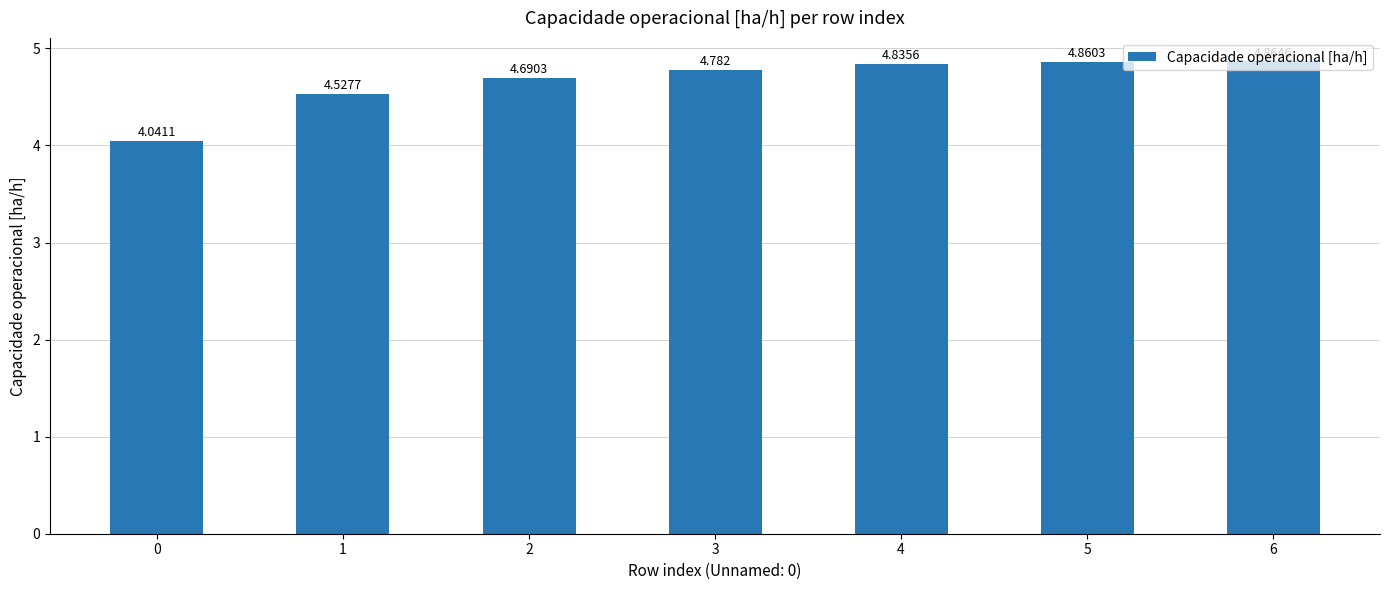

Count the number of data series in this chart.

1